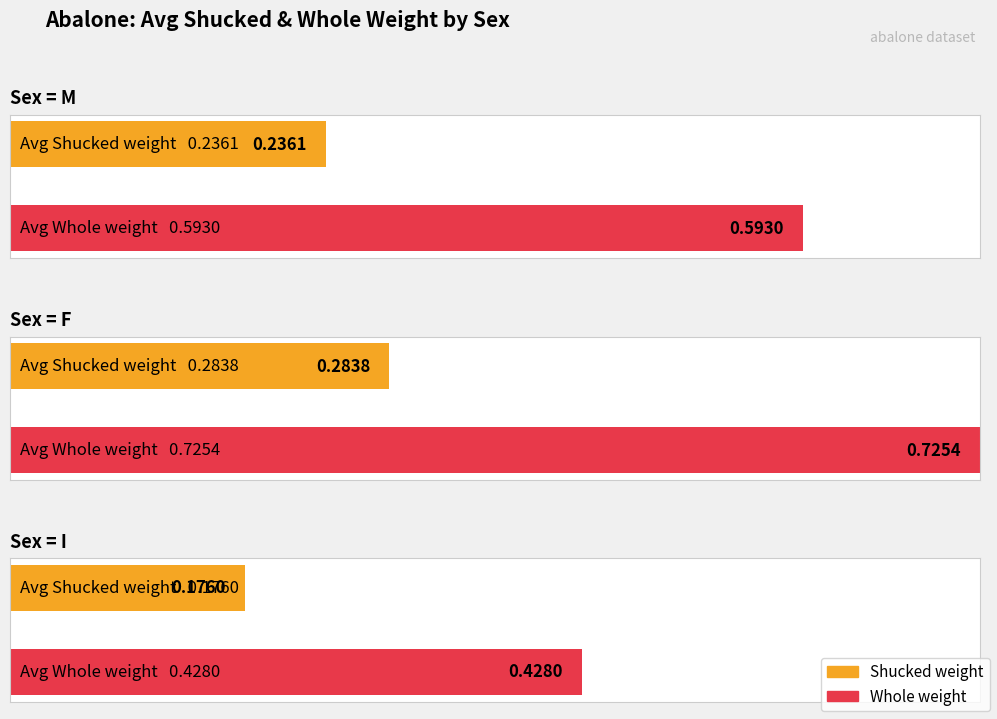

True or false: Shucked weight has a value of 0.1 at F.

False